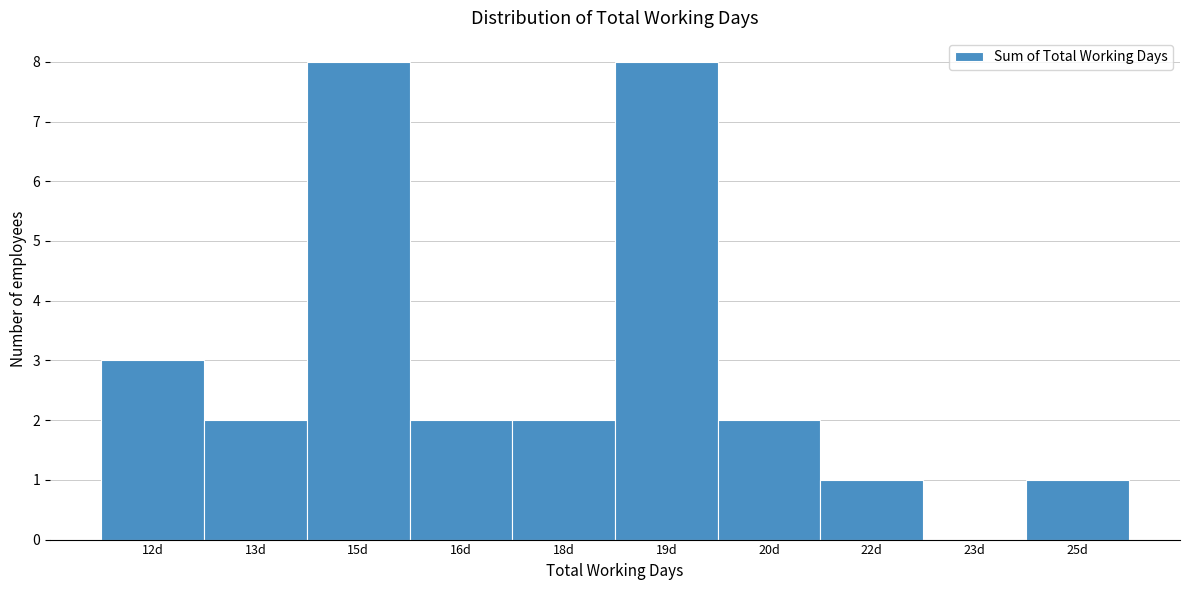

Reading left to right, what are all the values shown in this chart?

12d=3	13d=2	15d=8	16d=2	18d=2	19d=8	20d=2	22d=1	23d=0	25d=1